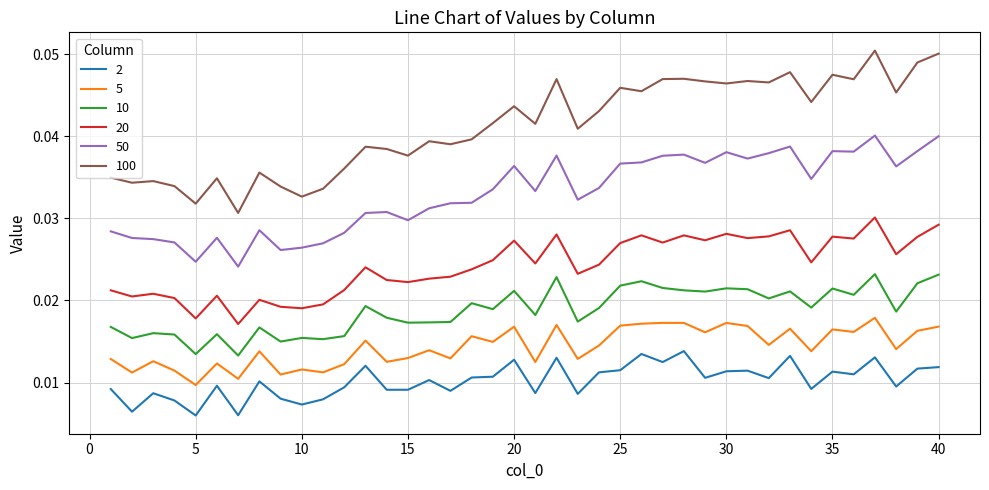

True or false: 20 and 50 intersect in this chart.

False